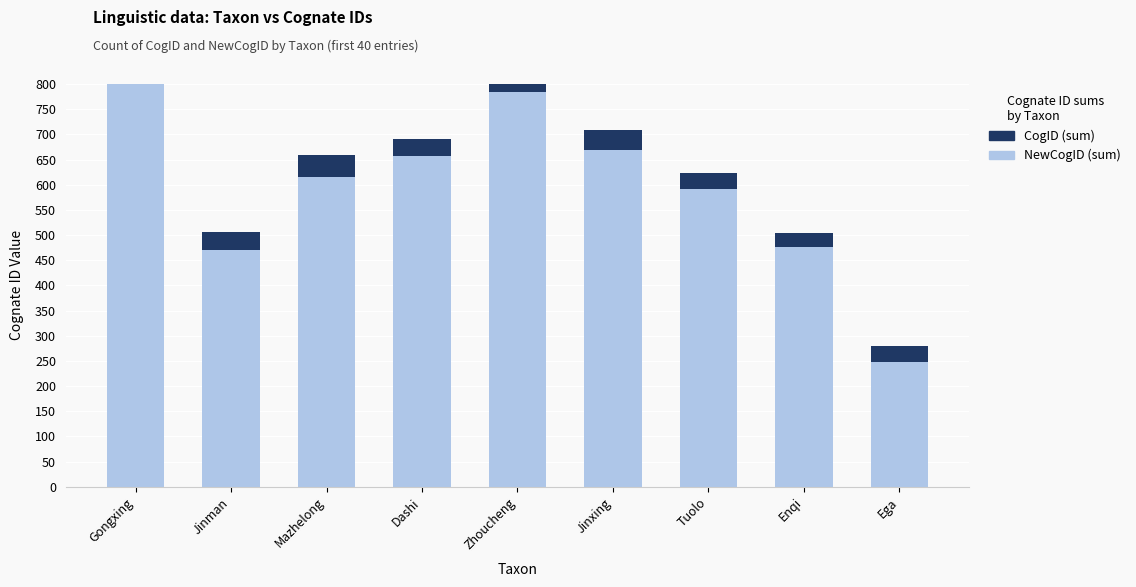

What is the label of the 6th bar from the right?

Dashi